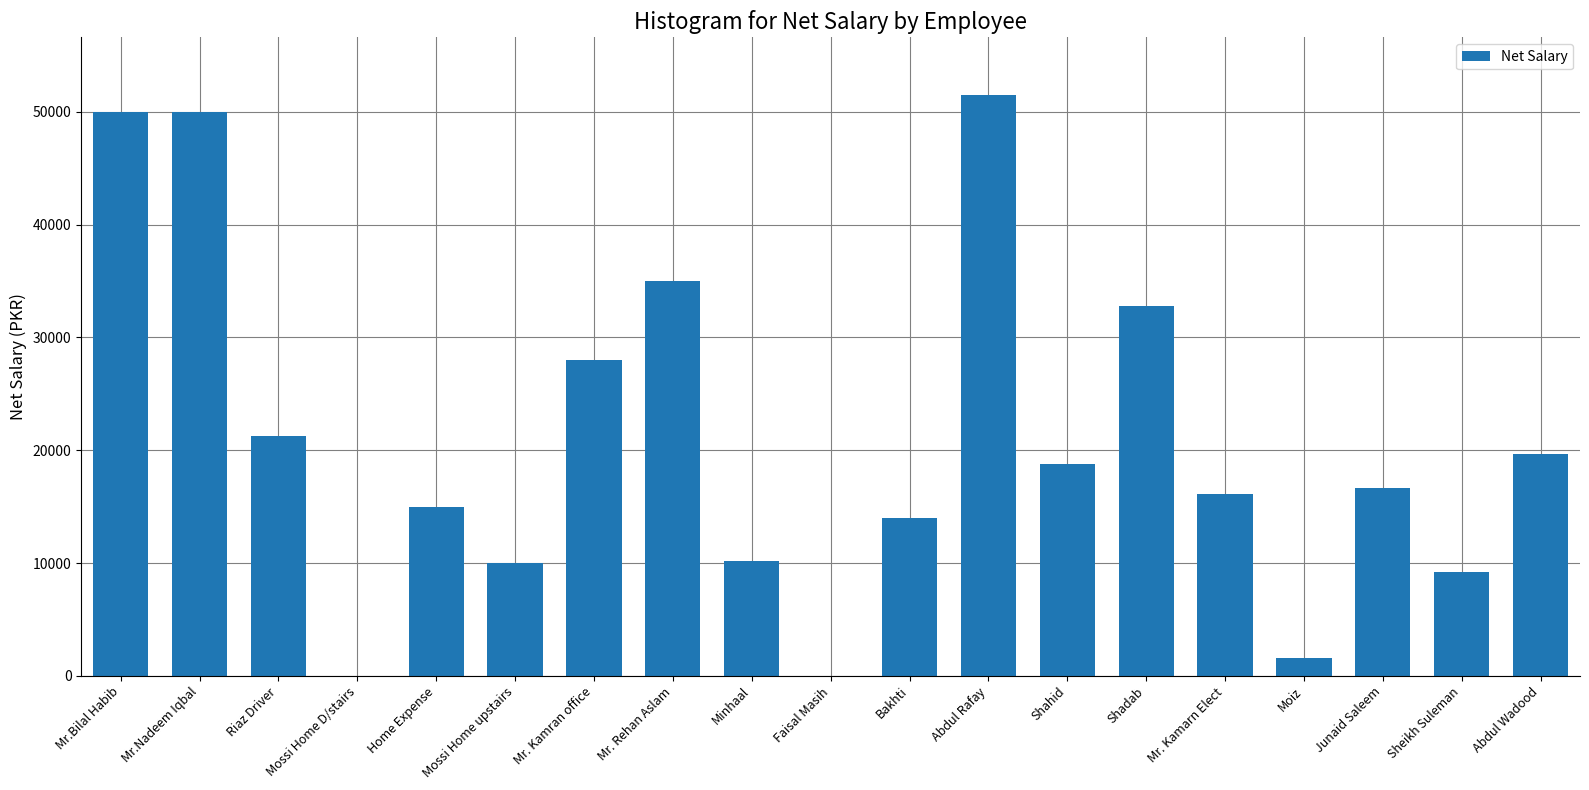

What is the approximate value at Sheikh Suleman?

9225.8